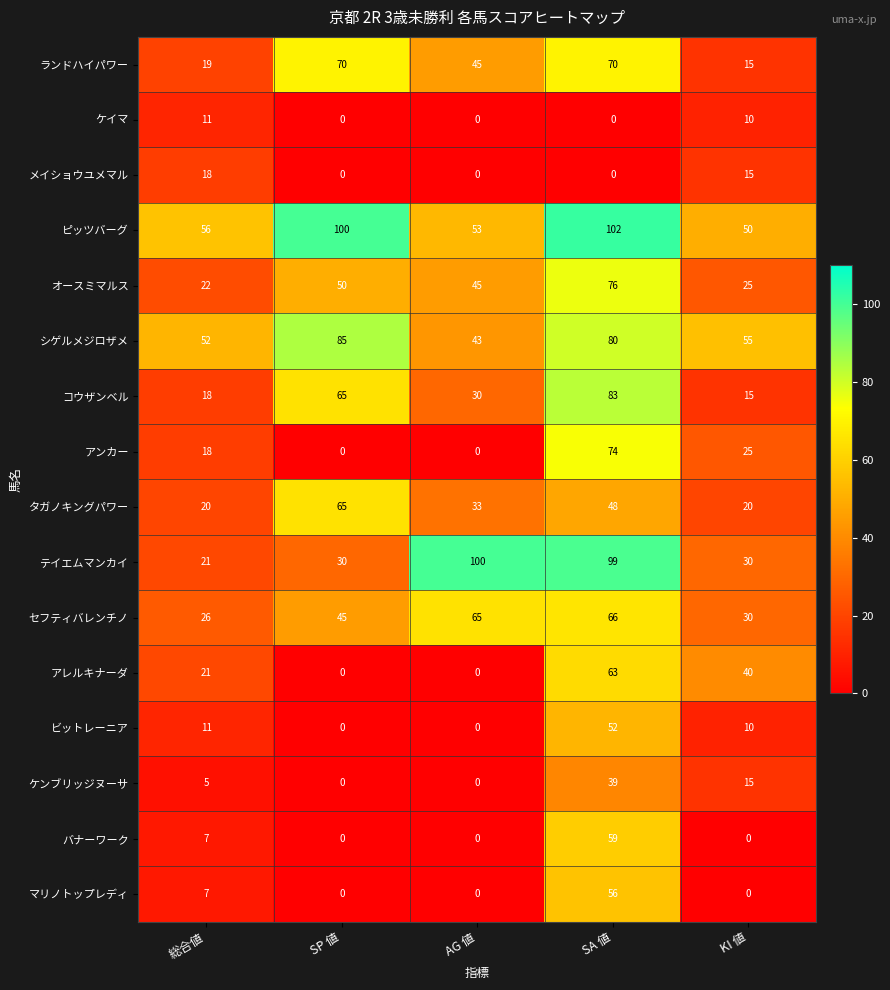

The value of テイエムマンカイ at KI 値 is 30. True or false?

True